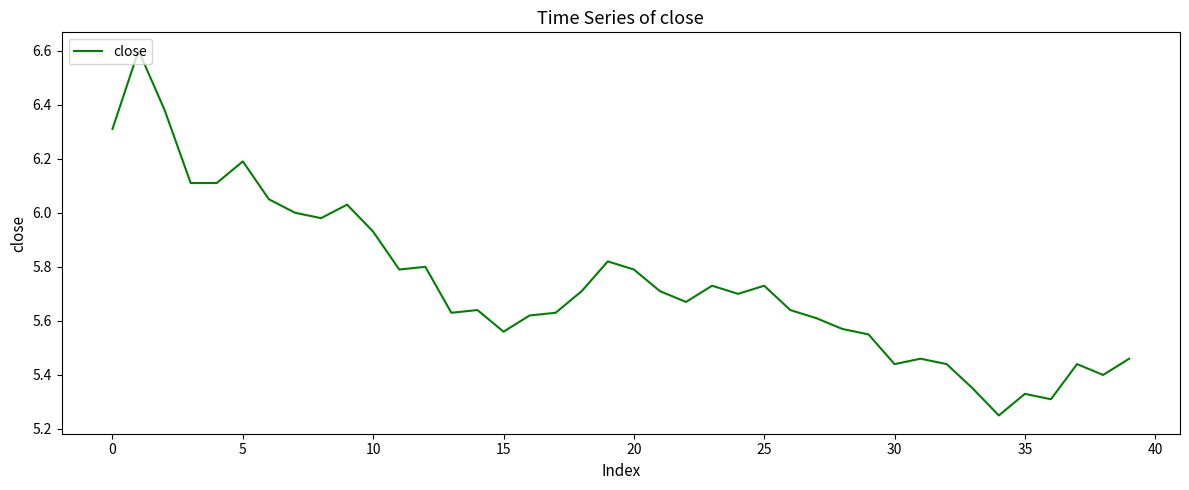

What is the greatest value displayed?

6.6